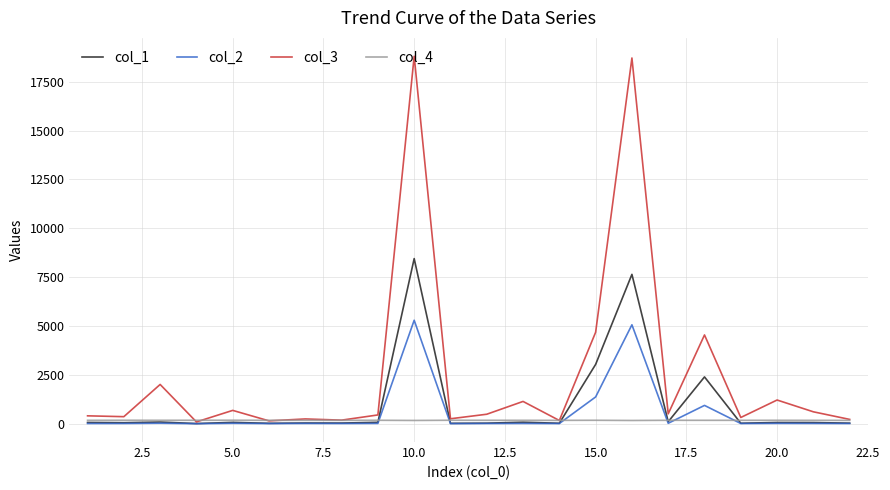

Rank the series by their maximum value, from highest to lowest.

col_3, col_1, col_2, col_4